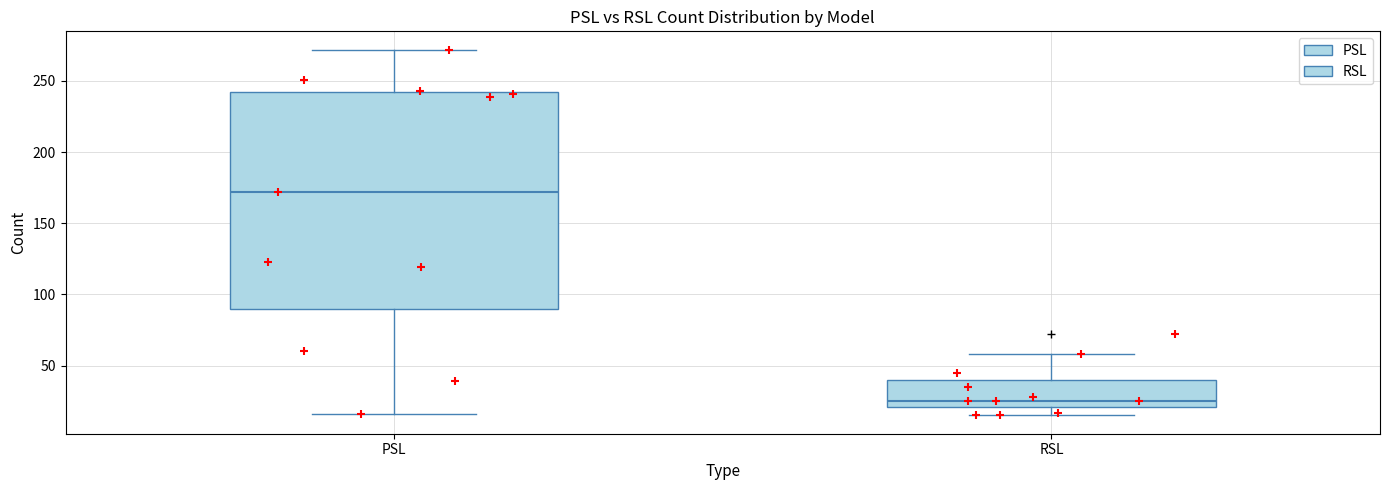

Which box's median line is the lowest?

RSL